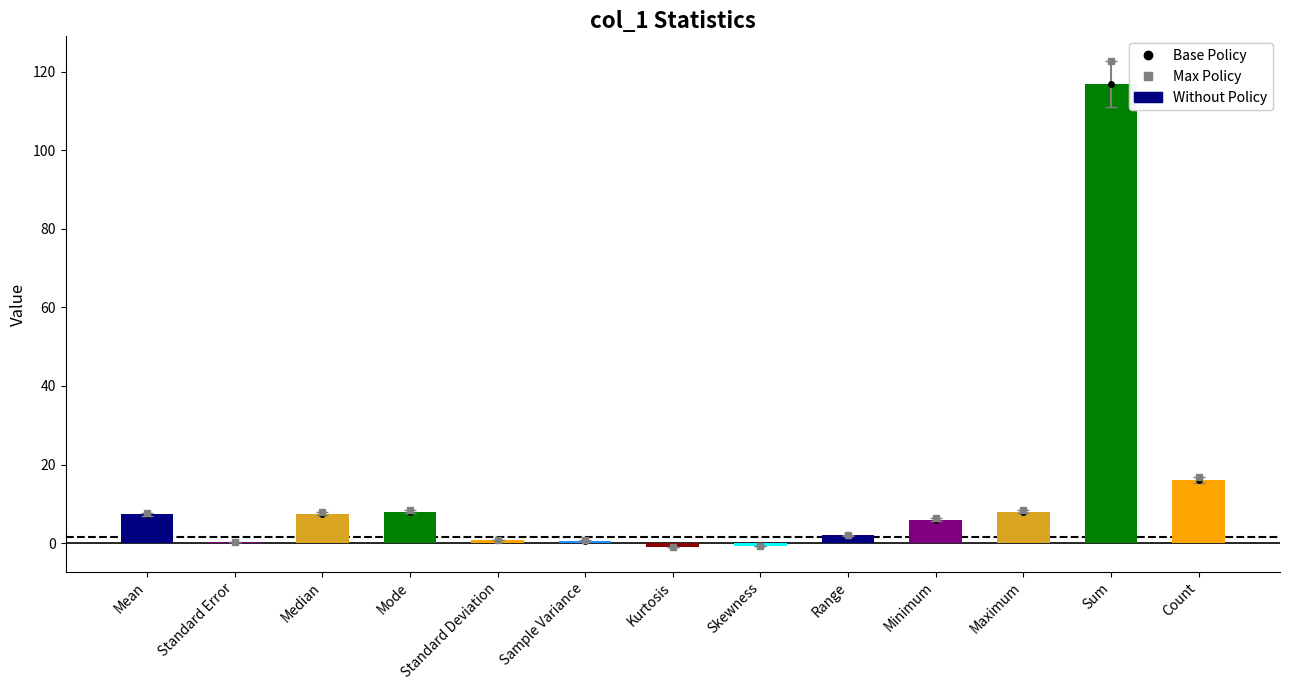

List the labels in order of Max Policy value, smallest first.

Kurtosis, Skewness, Standard Error, Sample Variance, Standard Deviation, Range, Minimum, Mean, Median, Mode, Maximum, Count, Sum